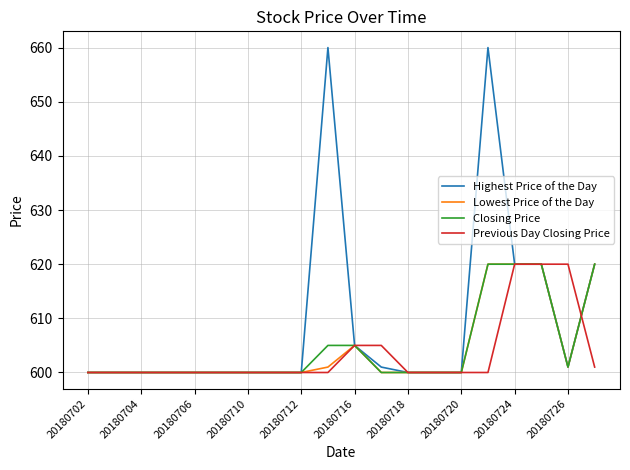

Which series has the largest range (max minus min)?

Highest Price of the Day